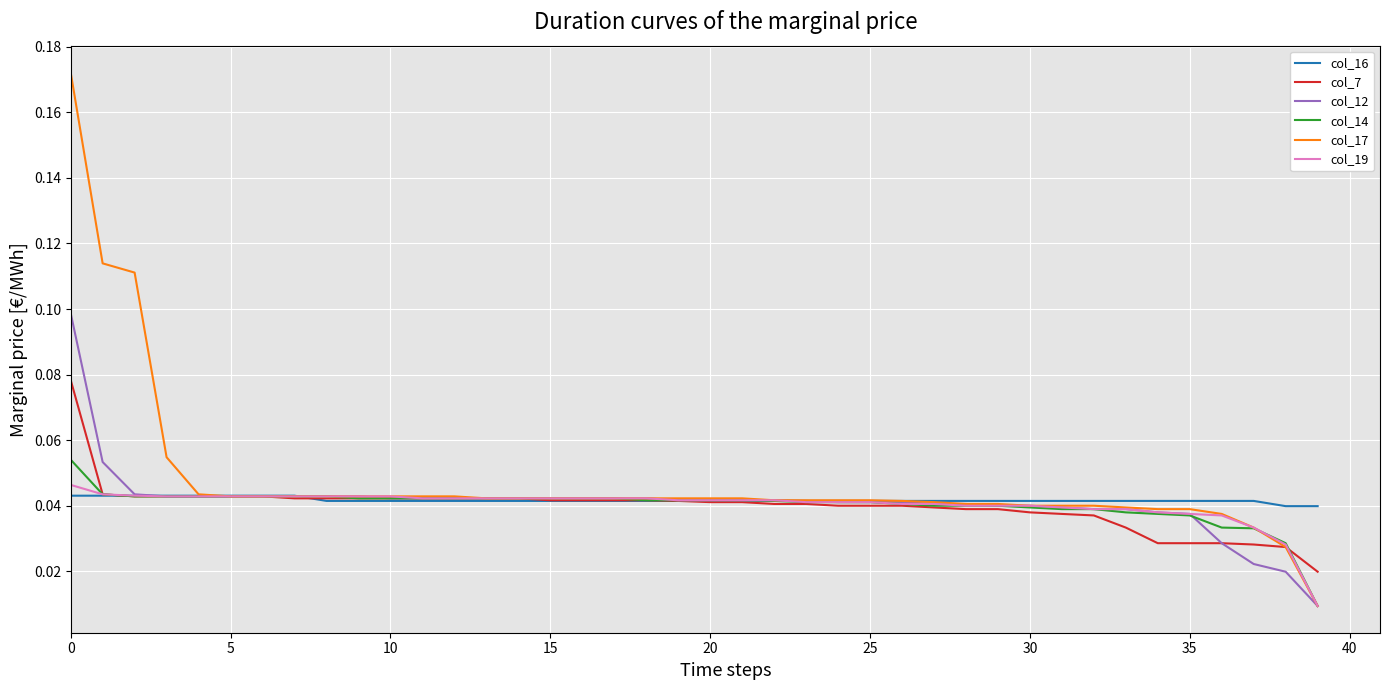

Which series has the widest spread of values?

col_17